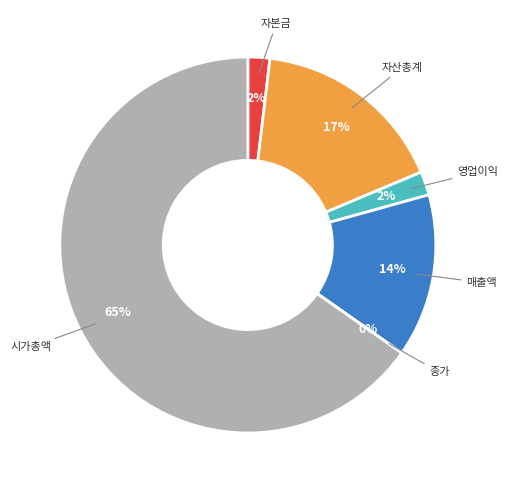

What portion of the pie excludes 매출액?

86.0%